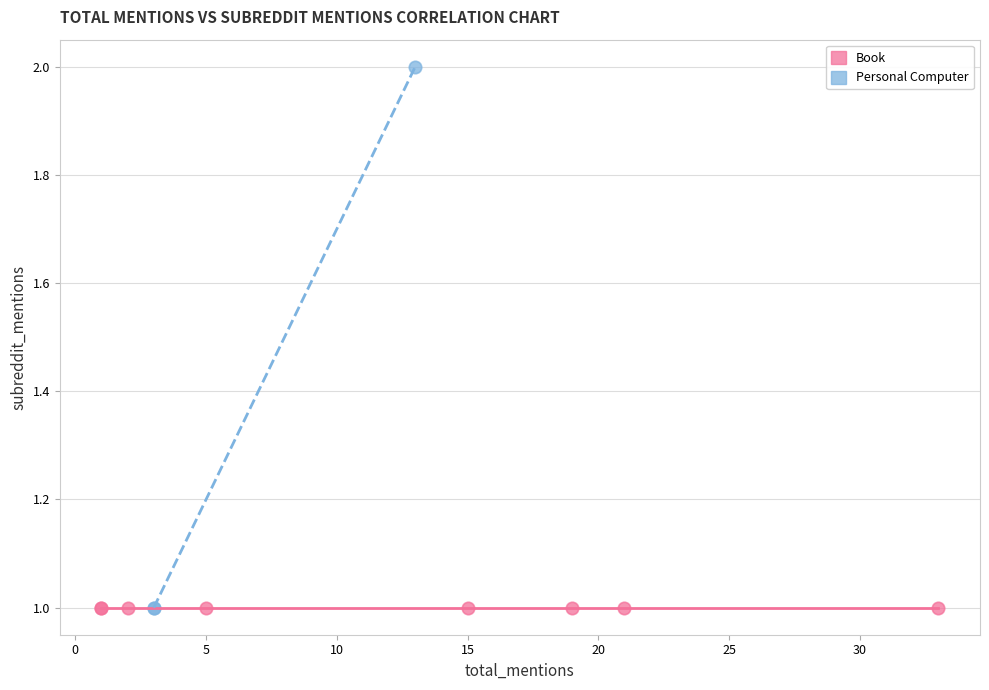

Which series contains the highest Y value?

Personal Computer